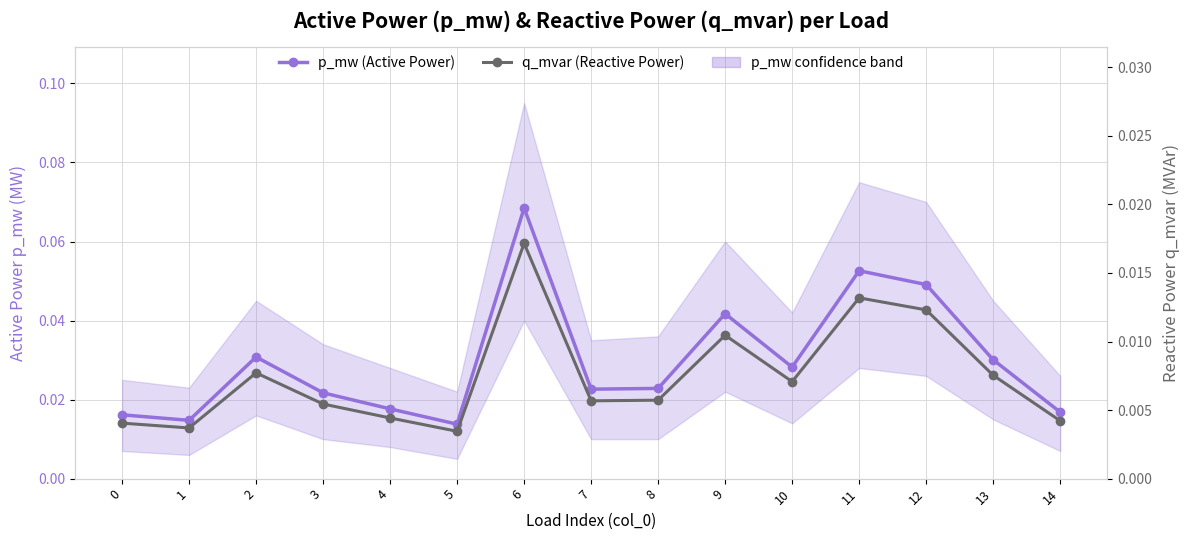

Reading left to right, extract all data points from this chart.

p_mw (Active Power): 0=0.0	1=0.0	2=0.0	3=0.0	4=0.0	5=0.0	6=0.1	7=0.0	8=0.0	9=0.0	10=0.0	11=0.1	12=0.0	13=0.0	14=0.0
q_mvar (Reactive Power): 0=0.0	1=0.0	2=0.0	3=0.0	4=0.0	5=0.0	6=0.0	7=0.0	8=0.0	9=0.0	10=0.0	11=0.0	12=0.0	13=0.0	14=0.0